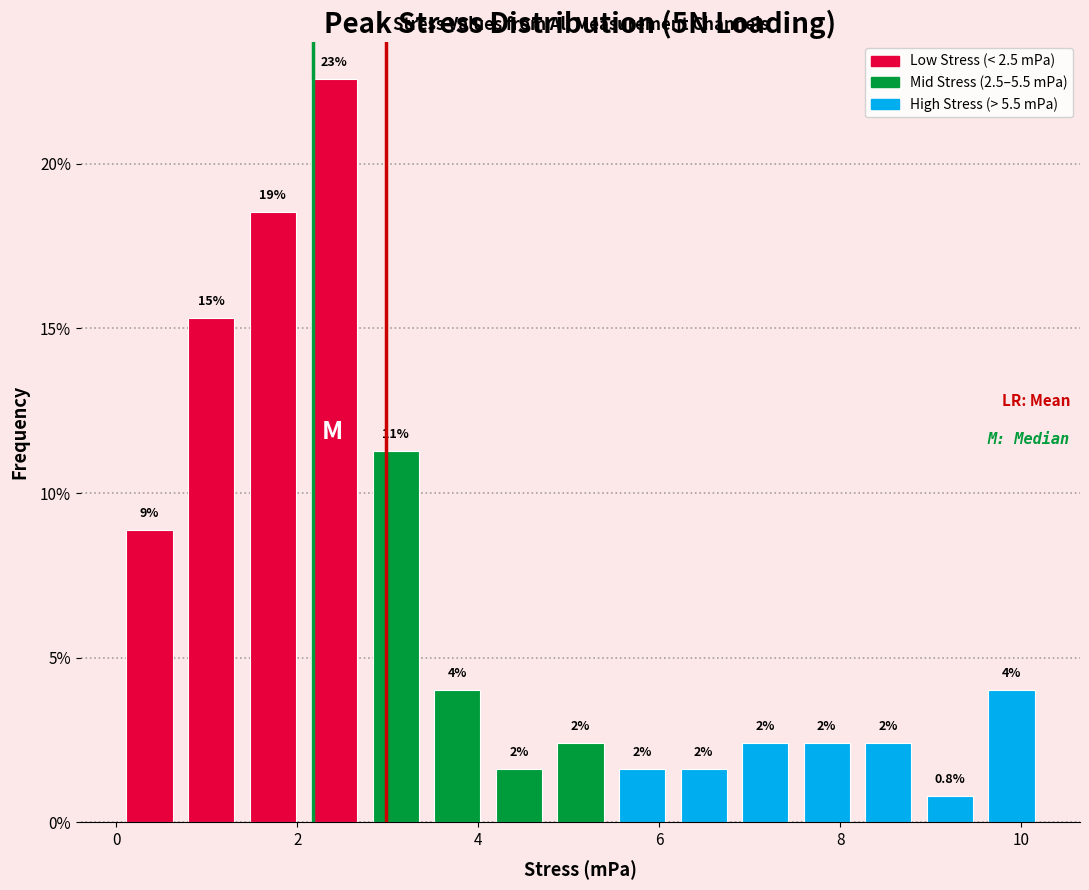

Read against the x-axis, roughly where is the centre of the tallest bar?

2.4